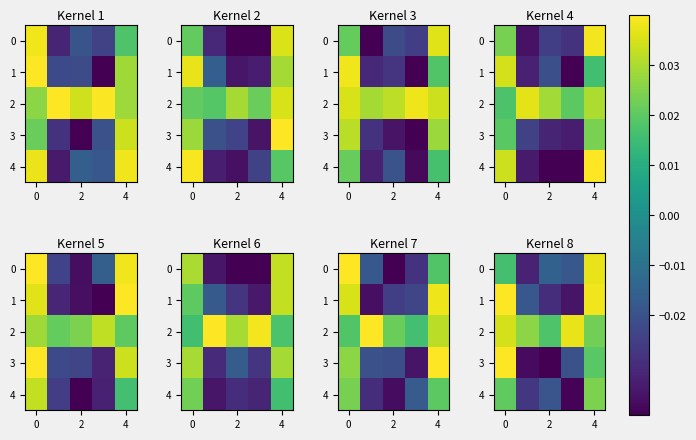

True or false: 4 has a value of 0.0 at 4.

False